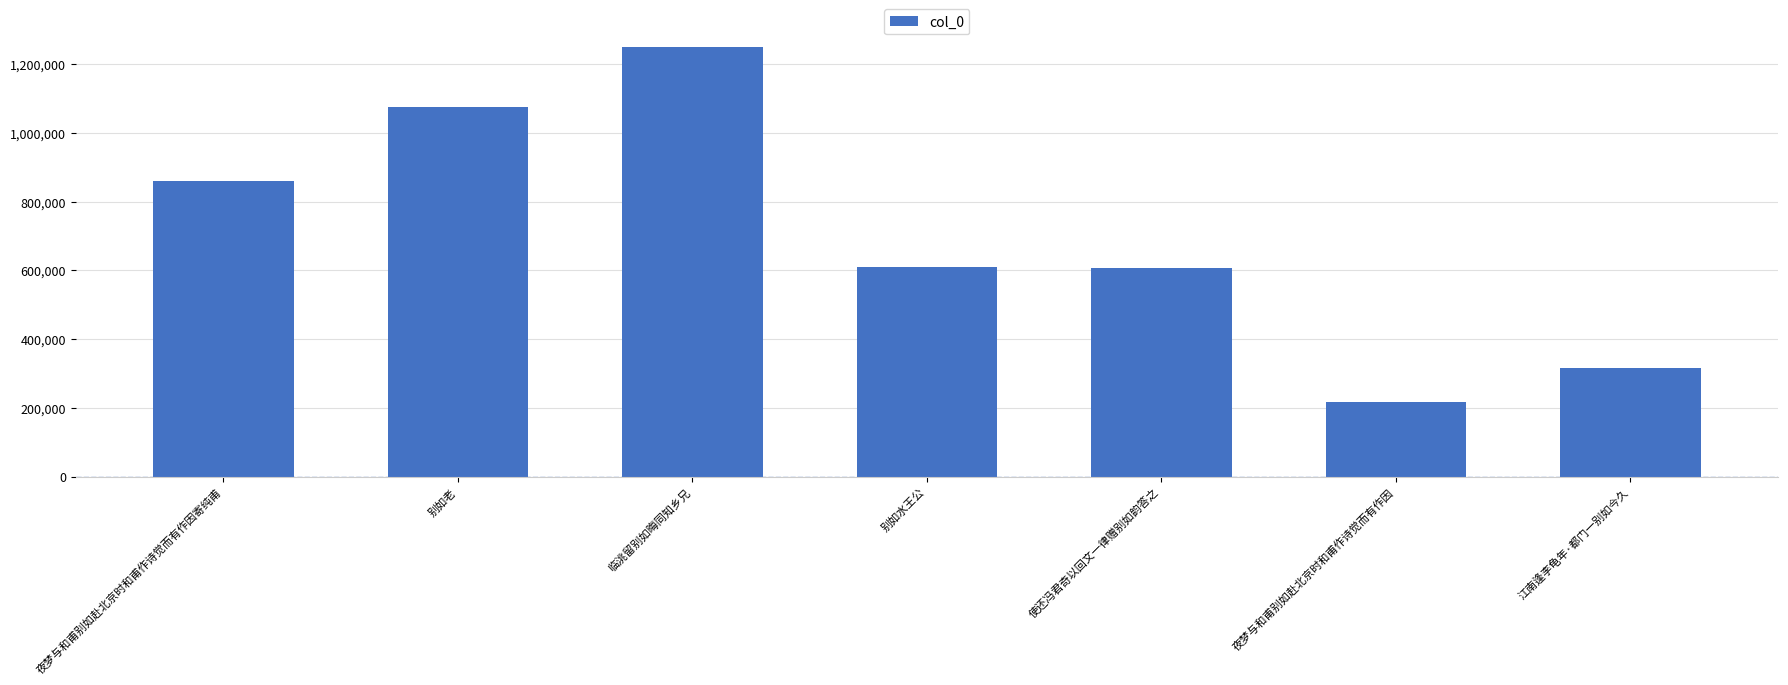

What is the change in value from 夜梦与和甫别如赴北京时和甫作诗觉而有作因寄纯甫 to 别如老?

+214029